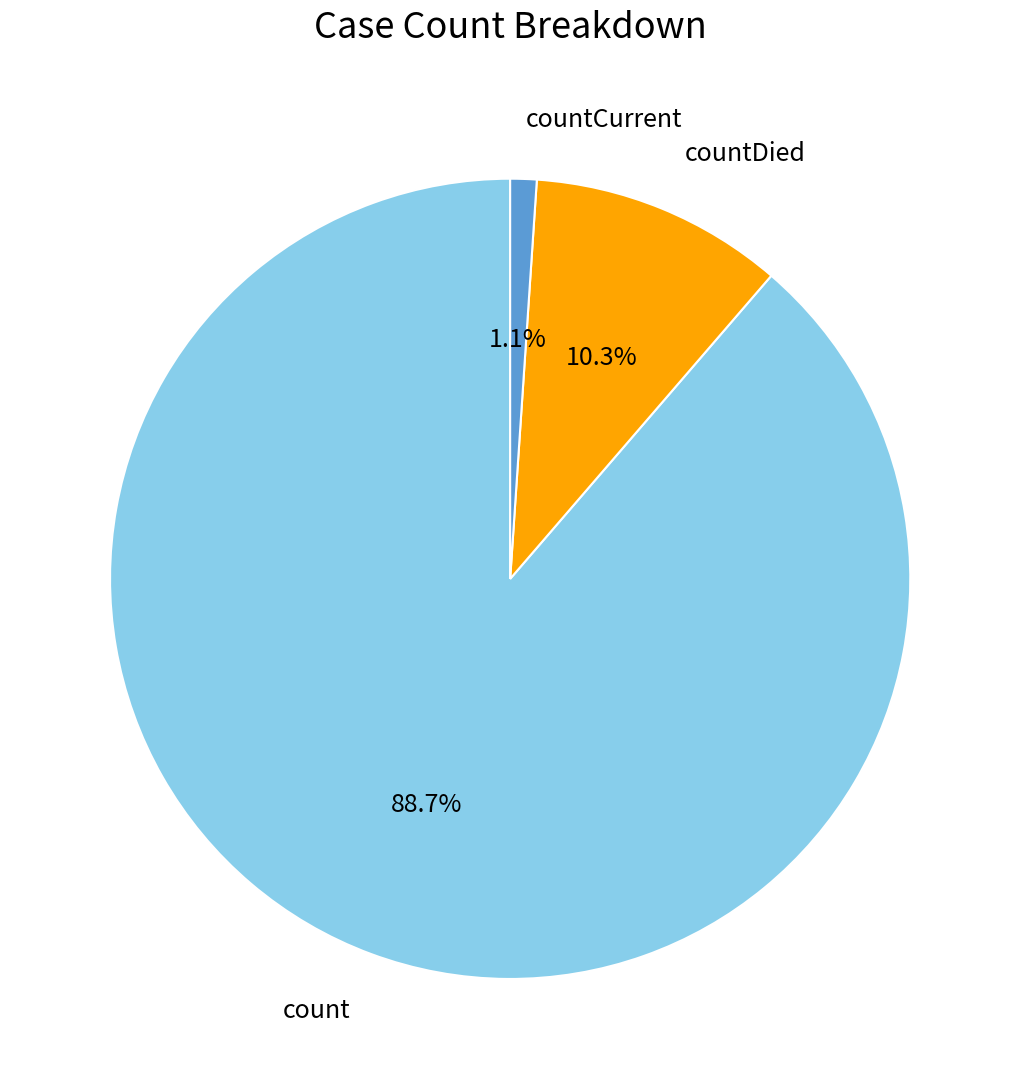

Which category has the smallest portion of the pie?

countCurrent